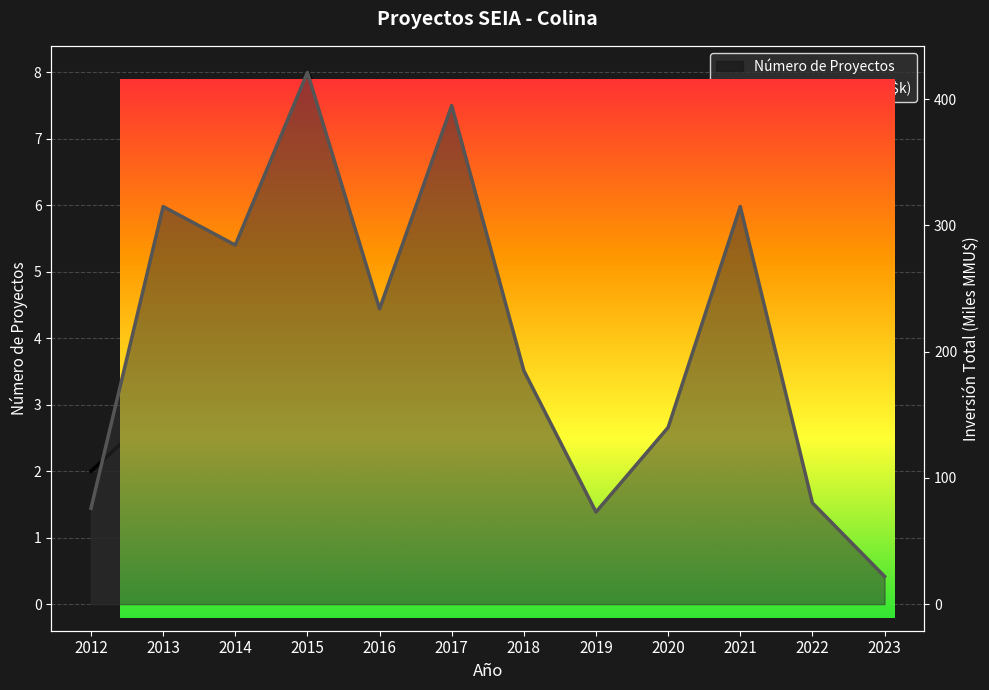

True or false: Número de Proyectos has a value of 2.9 at 2016.

False